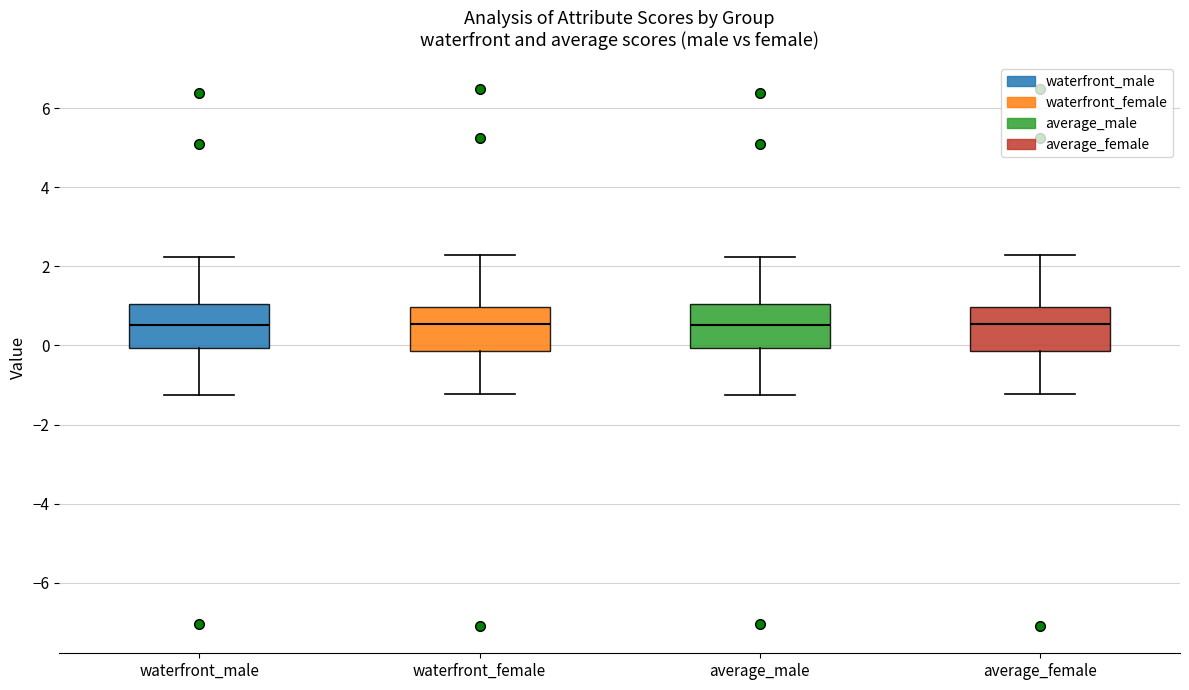

Where is the lower edge of the box for waterfront_male on the y-axis? The values are not printed on the chart, so give them approximately, as read against the axis.

0.0